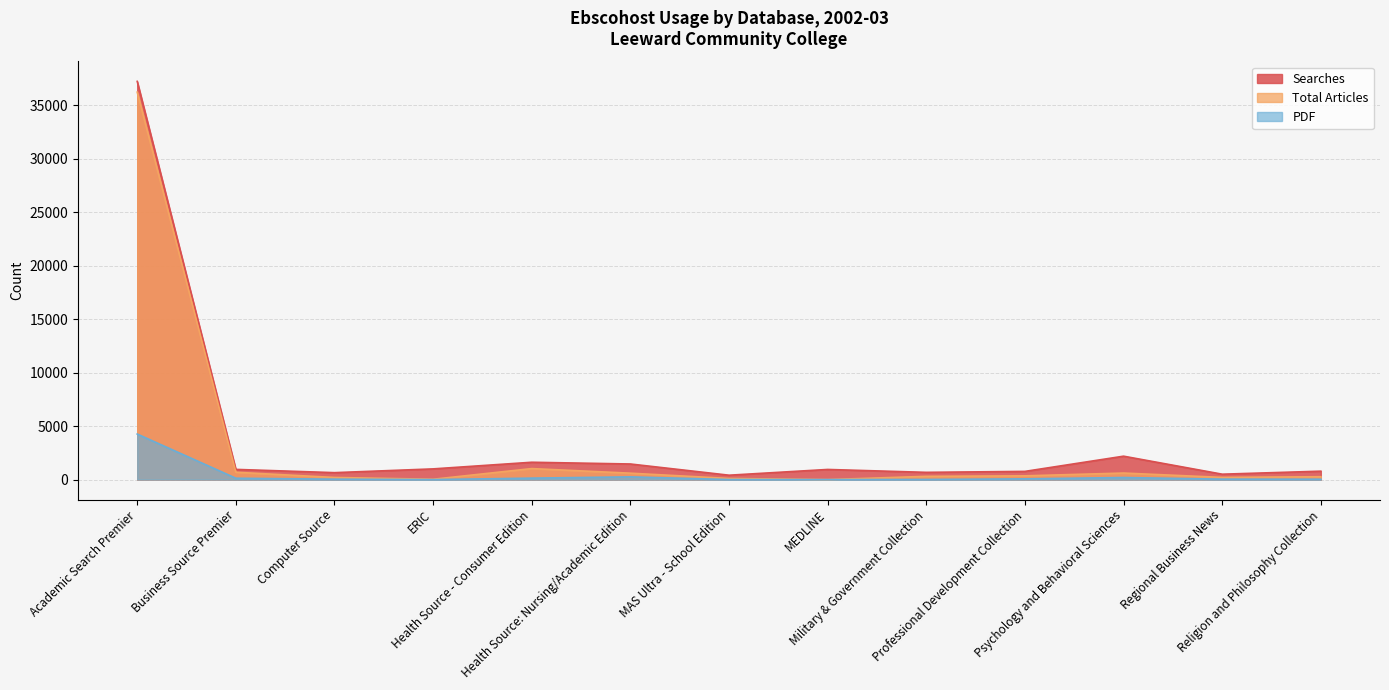

At which label does Searches first exceed 949?

Academic Search Premier